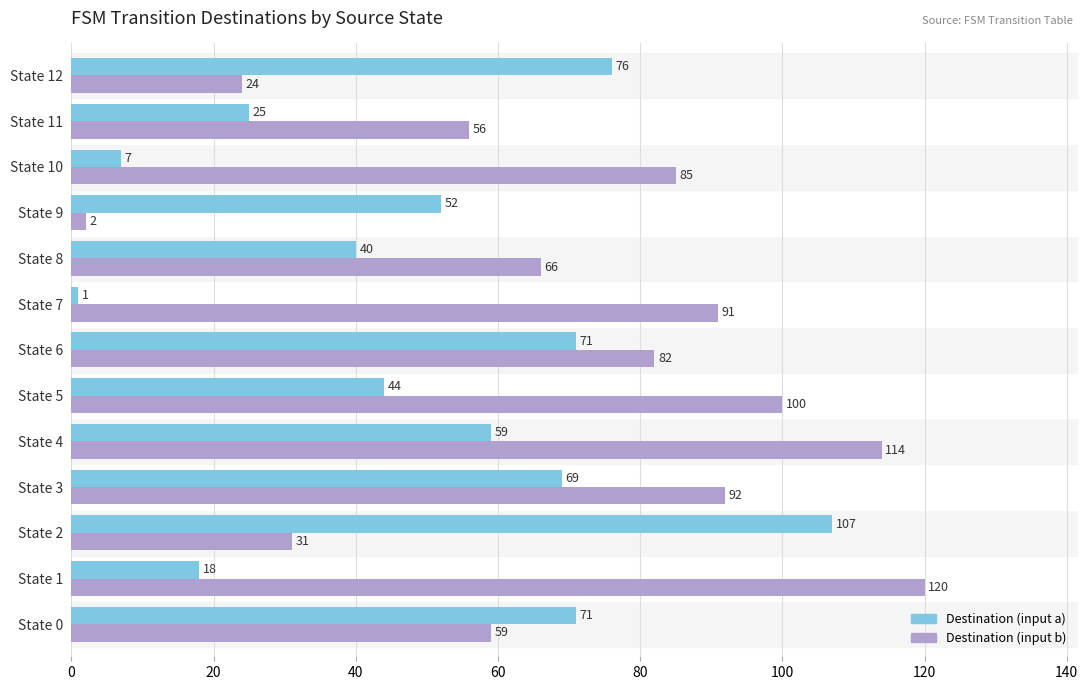

Which series has the widest spread of values?

Destination (input b)